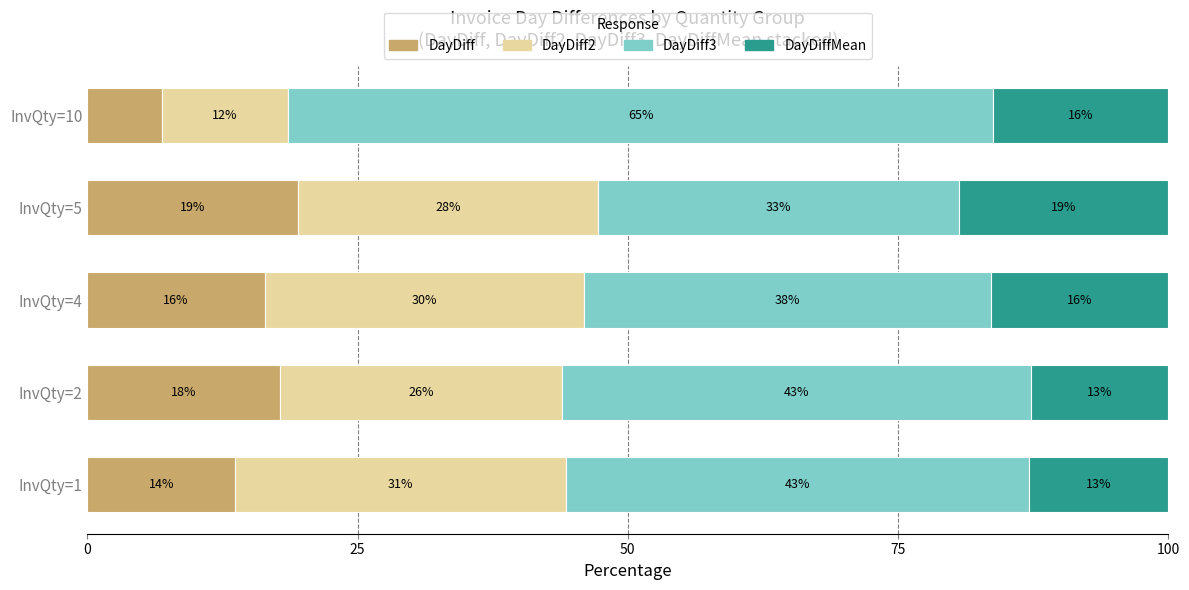

What are all the series names shown in the legend?

DayDiff, DayDiff2, DayDiff3, DayDiffMean